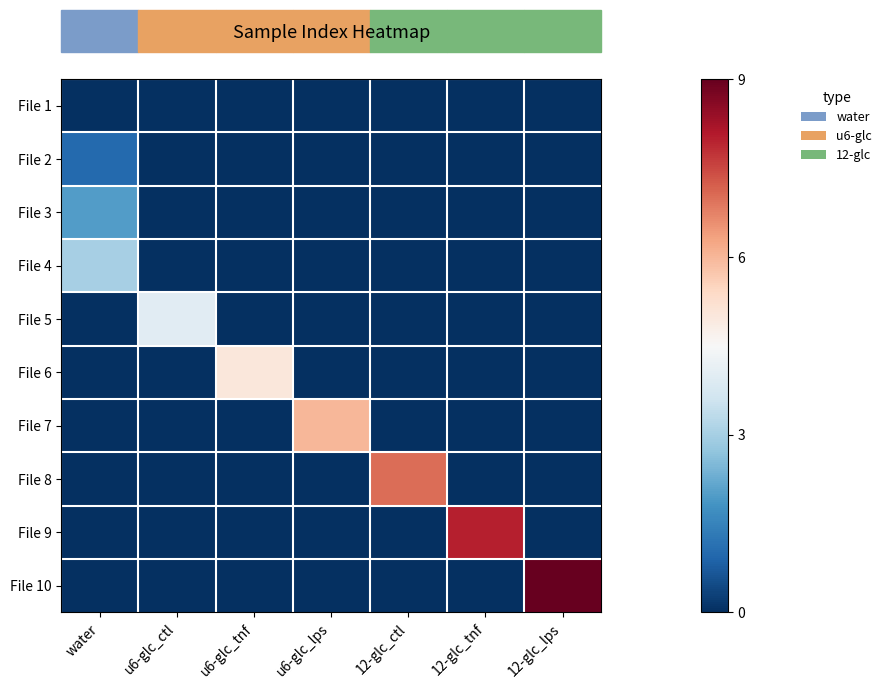

Which series has the widest spread of values?

File 10